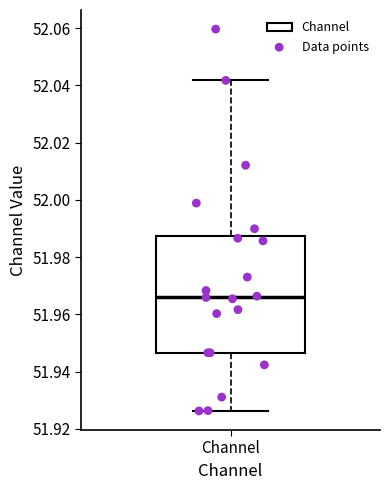

Where does the lower whisker of the box for Channel end on the y-axis? The values are not printed on the chart, so give them approximately, as read against the axis.

51.926